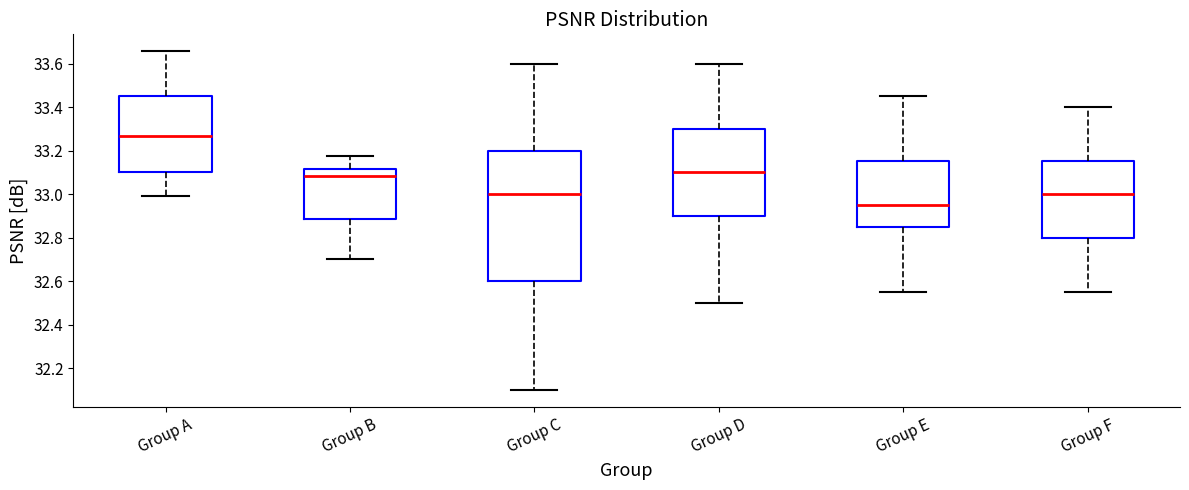

Which box is the tallest, from its lower edge to its upper edge?

Group C